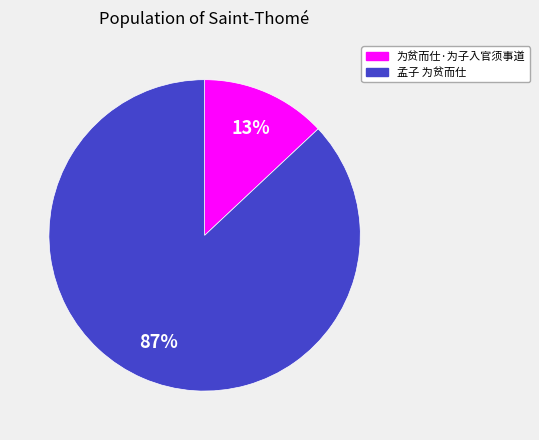

Approximately how many times larger is the value at 孟子 为贫而仕 compared to 为贫而仕·为子入官须事道?

6.7